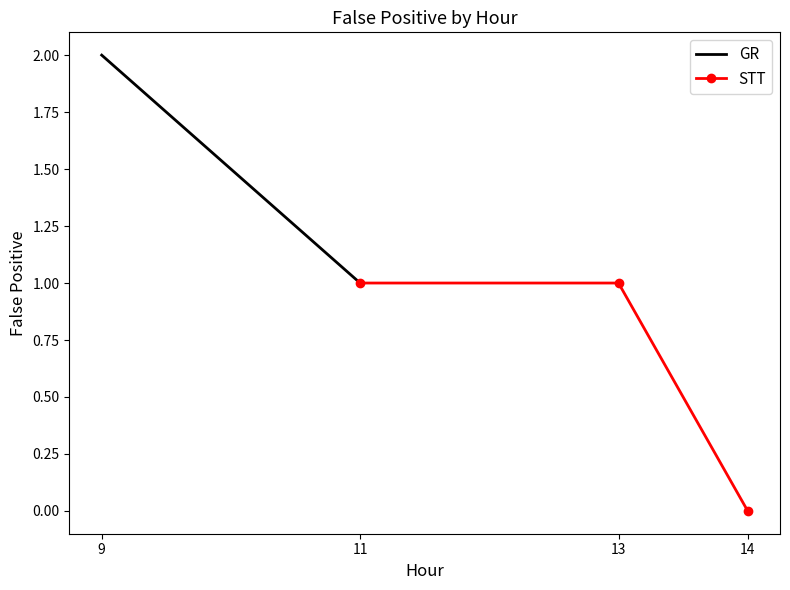

The value of STT at 14 is 0. True or false?

True